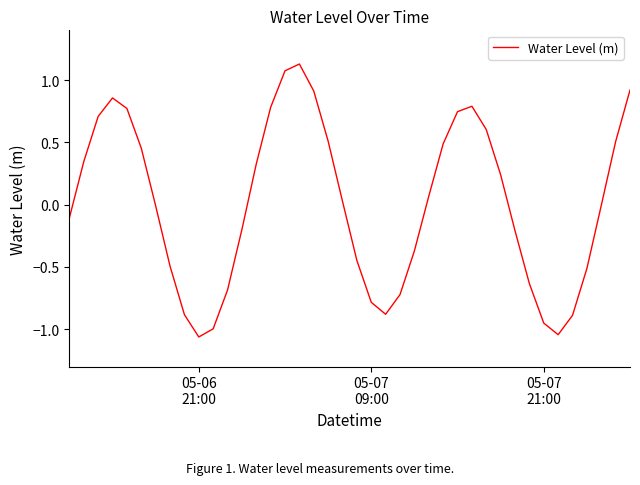

What is the difference between the maximum and minimum values?

2.2